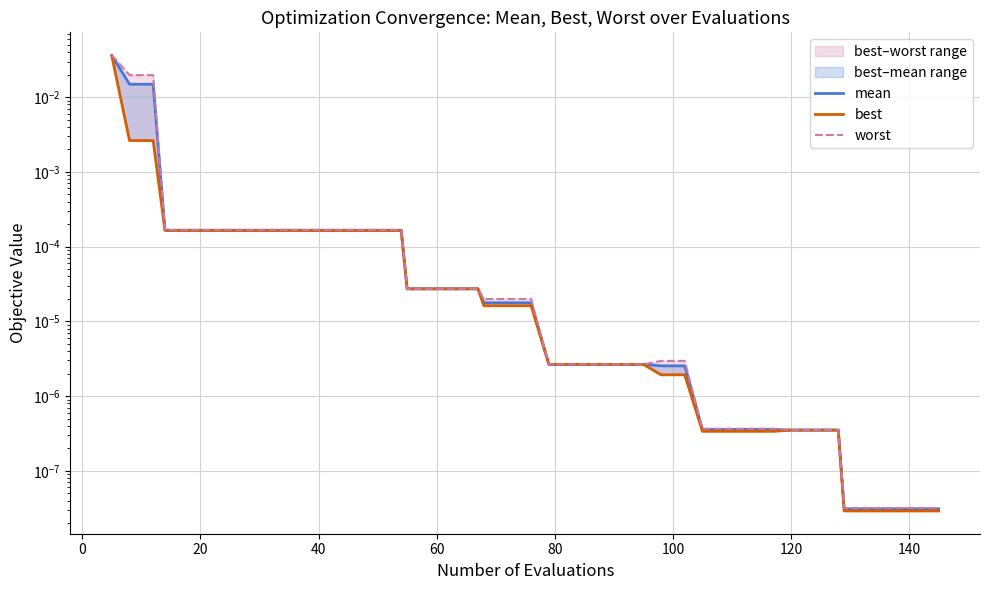

True or false: best and worst cross at least once.

False